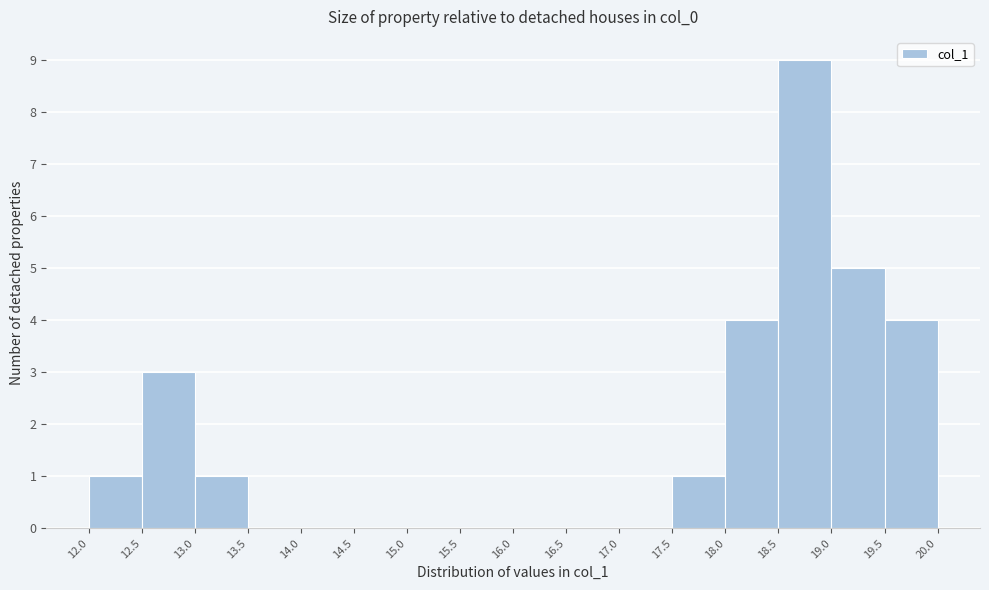

Reading left to right, list every bar in this chart as the range it spans on the x-axis followed by its height. The values are not printed on the chart, so give them approximately, as read against the axis.

12.0 to 12.5: 1
12.5 to 13.0: 3
13.0 to 13.5: 1
13.5 to 14.0: 0
14.0 to 14.5: 0
14.5 to 15.0: 0
15.0 to 15.5: 0
15.5 to 16.0: 0
16.0 to 16.5: 0
16.5 to 17.0: 0
17.0 to 17.5: 0
17.5 to 18.0: 1
18.0 to 18.5: 4
18.5 to 19.0: 9
19.0 to 19.5: 5
19.5 to 20.0: 4